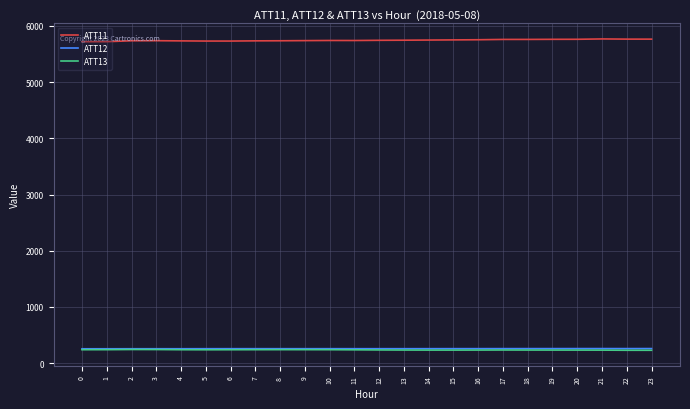

What is the spread (max minus min) of values at 8?

5496.7